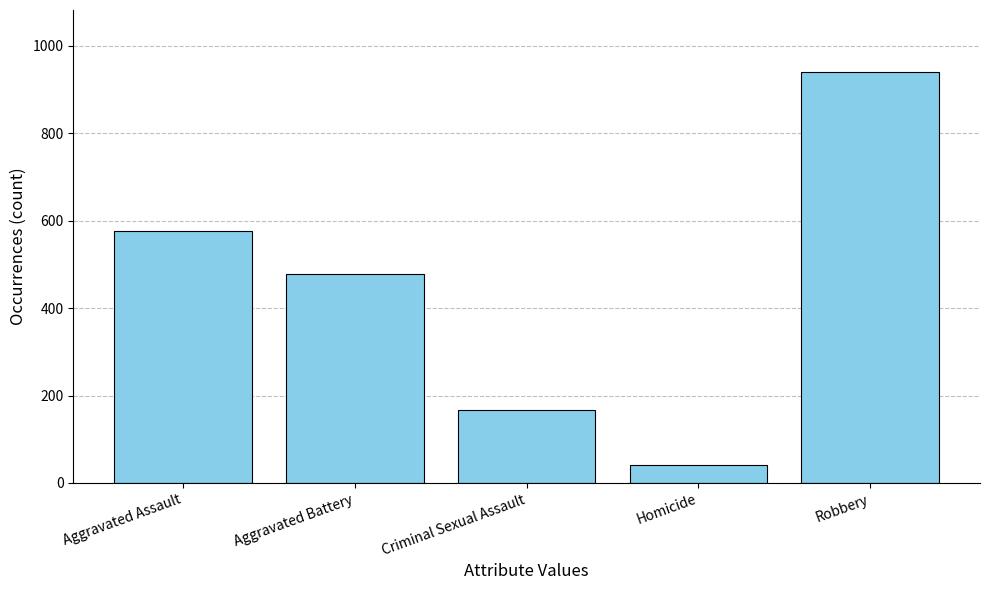

What is the difference between the maximum and minimum values?

901